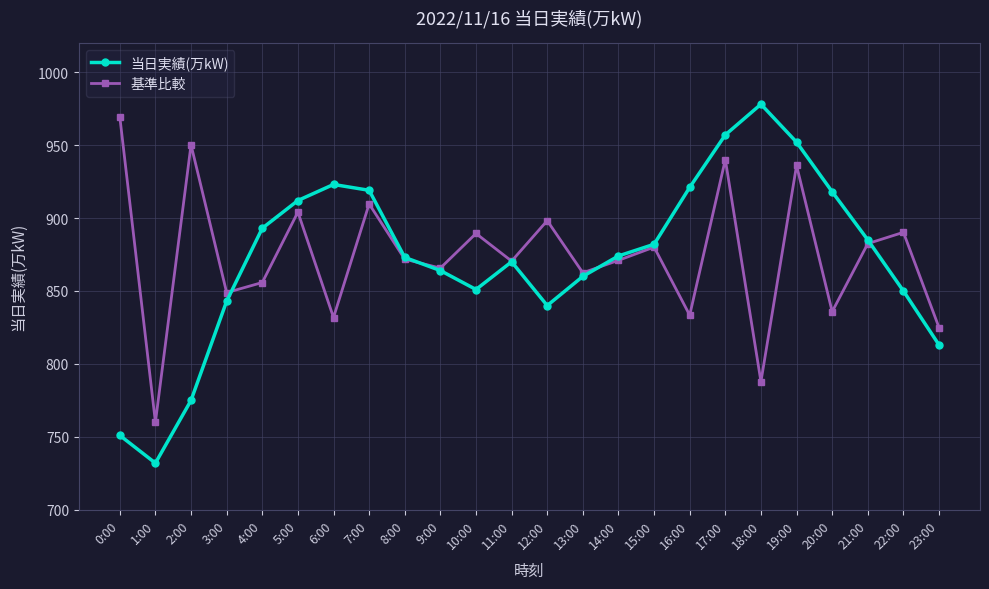

Count the number of categories in the chart.

24